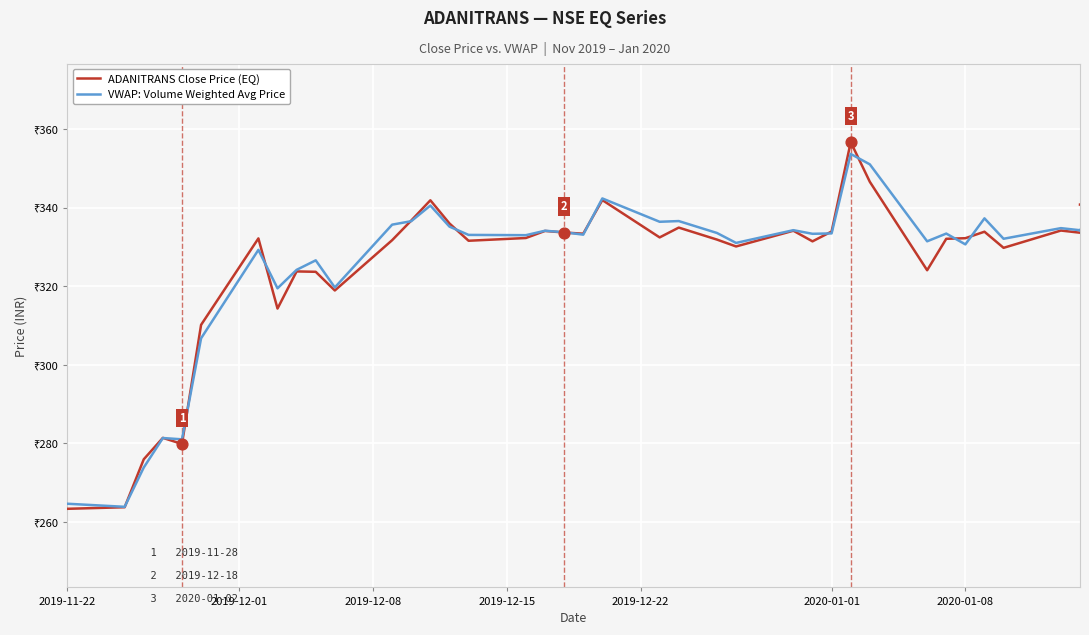

At how many categories does at least one series exceed 340?

6